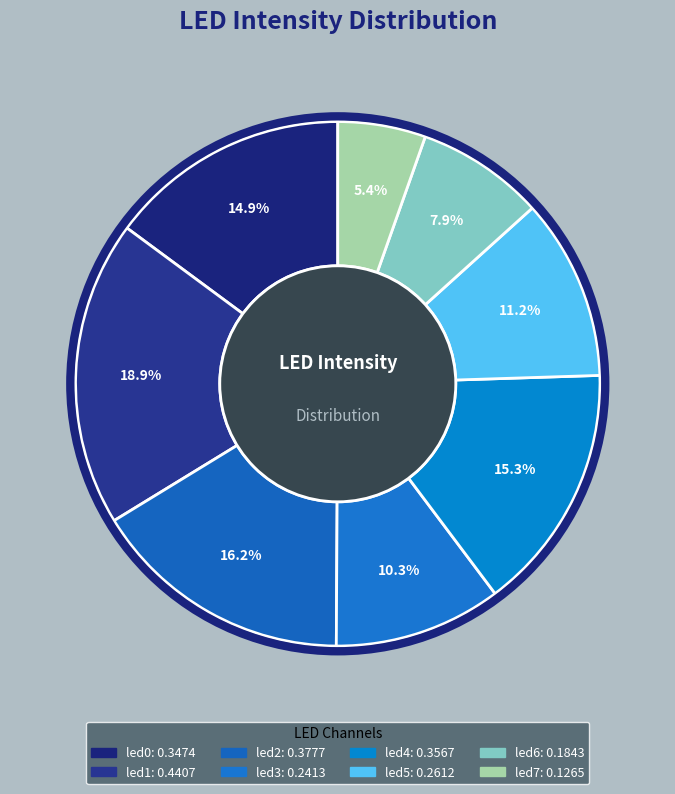

Is it true that led5 is 19% of the pie?

False